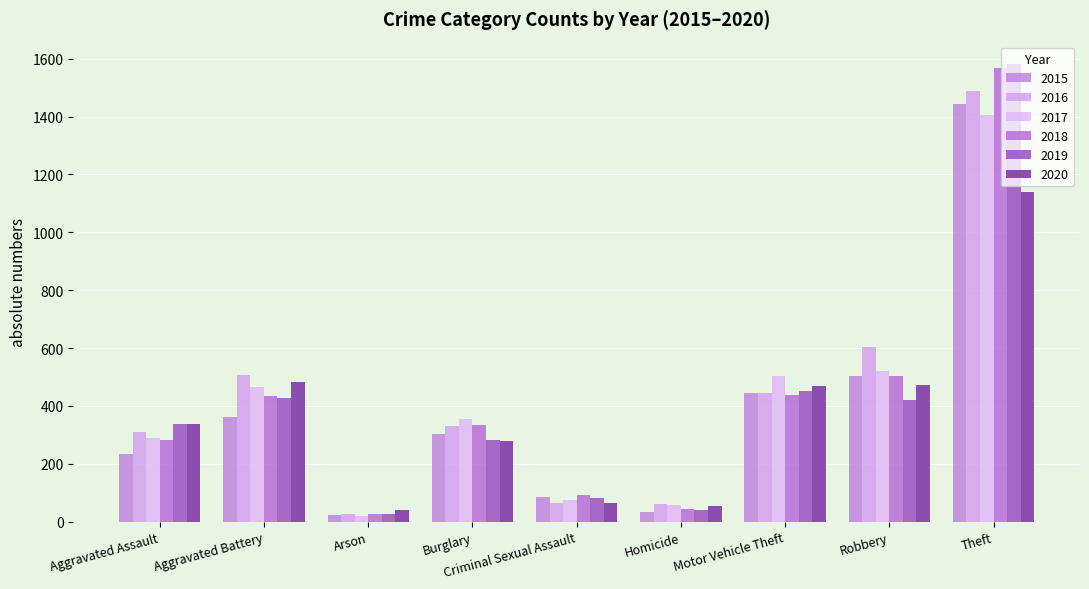

What are all the series names shown in the legend?

2015, 2016, 2017, 2018, 2019, 2020